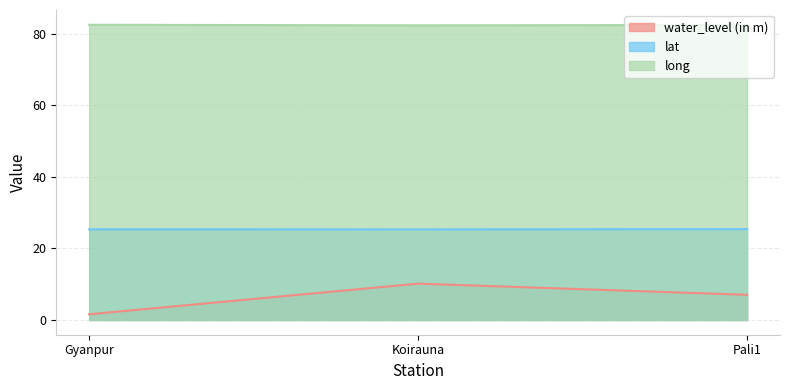

List the series in order of their peak value, lowest first.

water_level (in m), lat, long